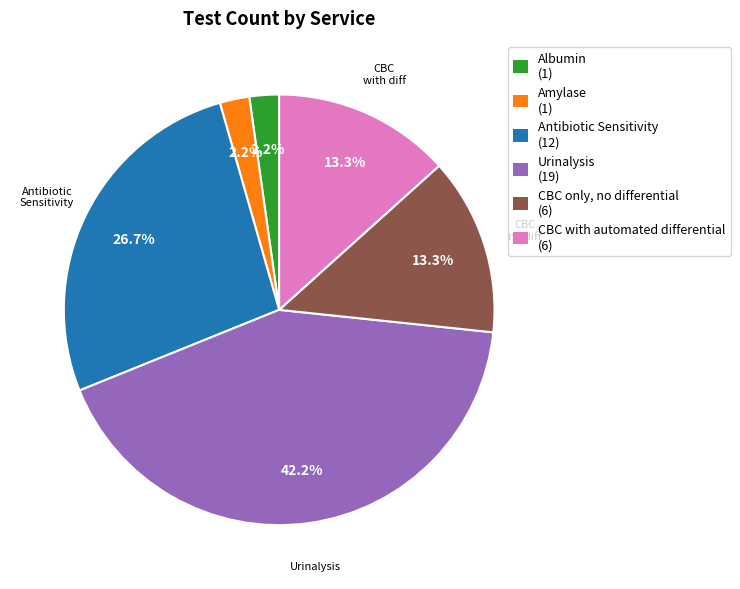

What percentage is the CBC with automated differential slice, to the nearest percent?

13%